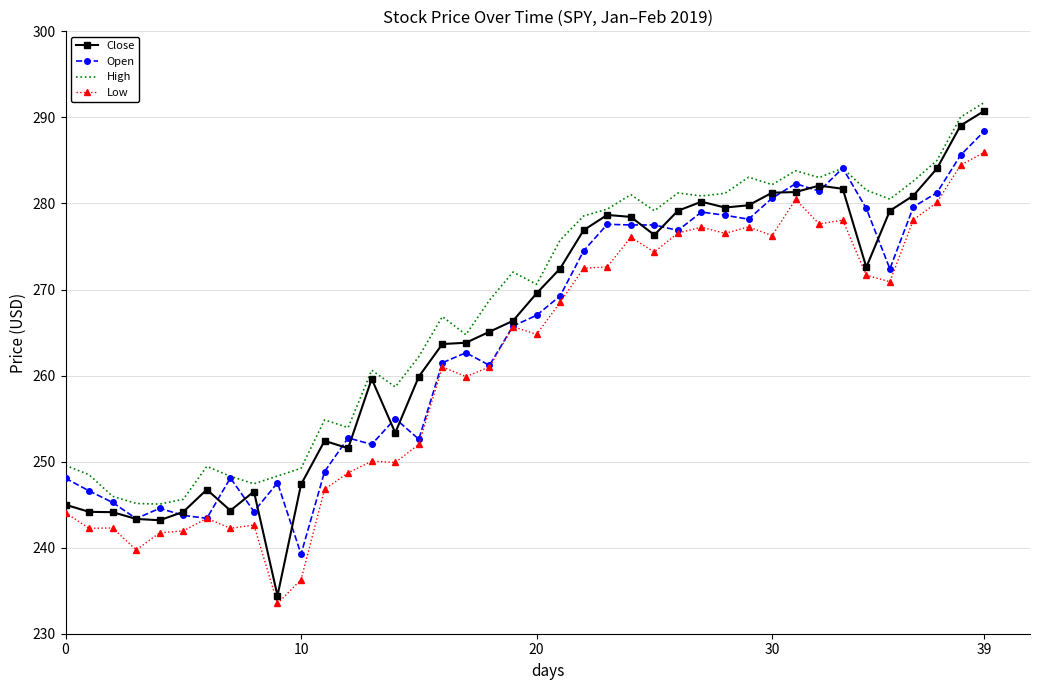

In Low, how many points are higher than both neighbors (excluding endpoints)?

11